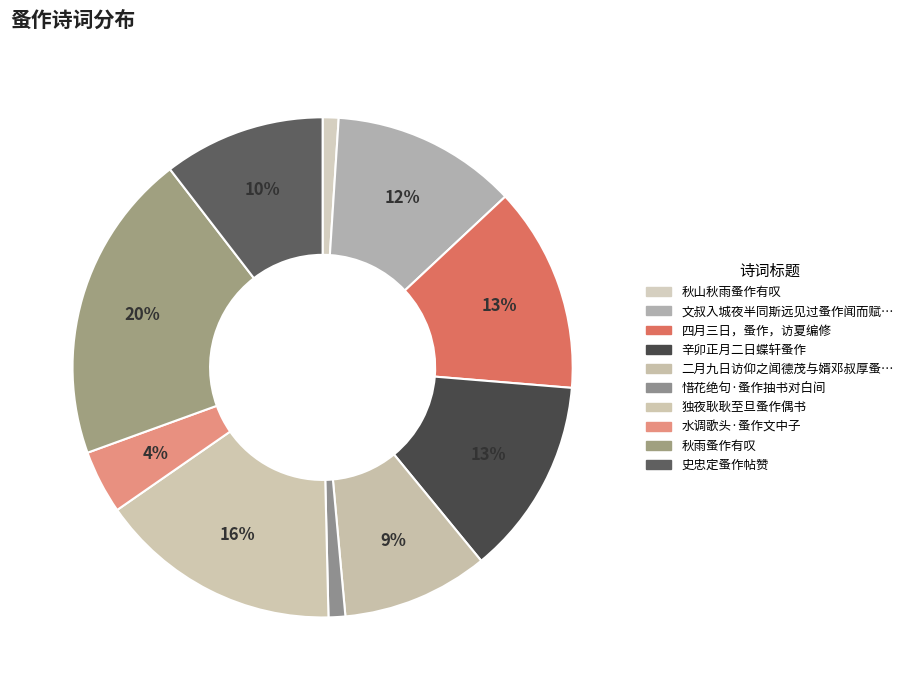

What is the largest slice in the pie chart?

秋雨蚤作有叹